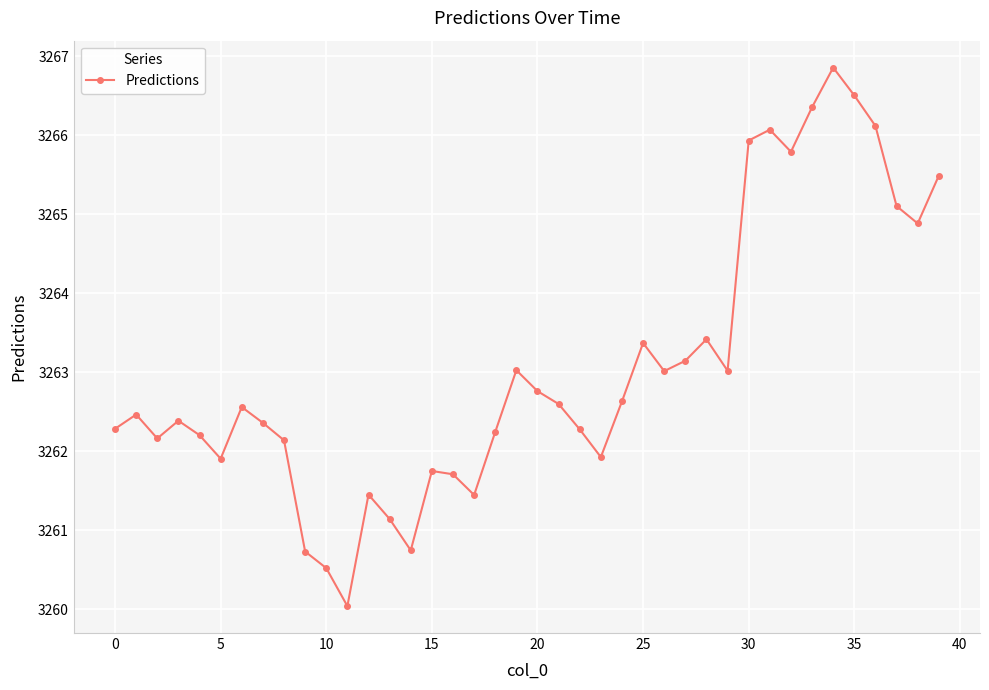

How many interior local valleys (lower than both neighbors) does the data have?

10